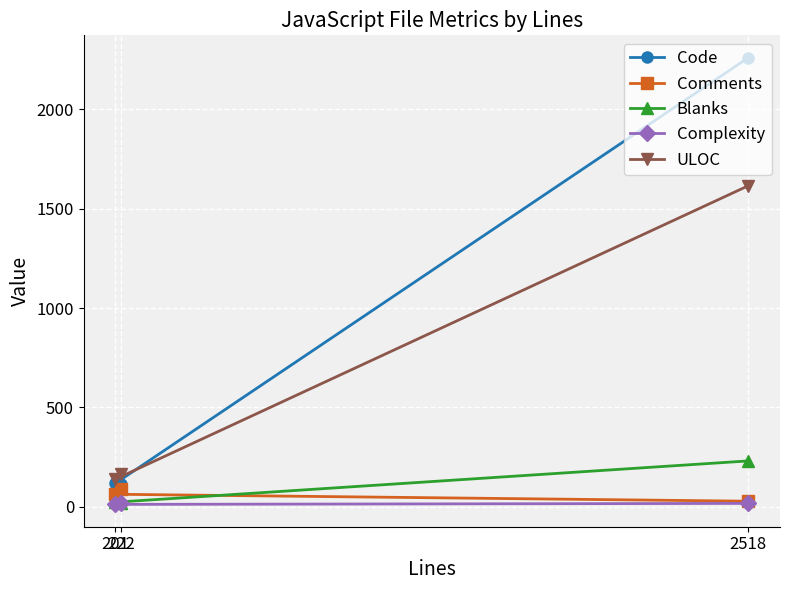

What value does the Code series have at 2518?

2261